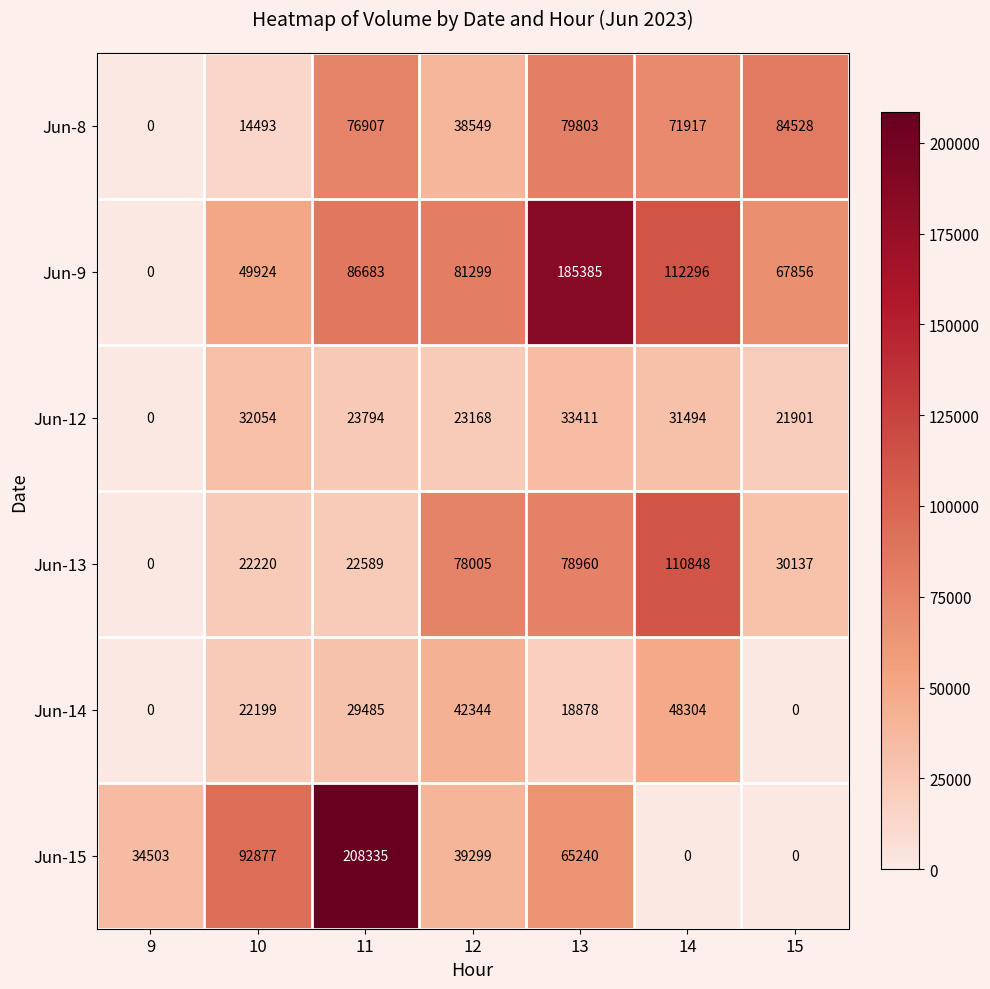

Where is Jun-12 nearest to the value 16705?

15